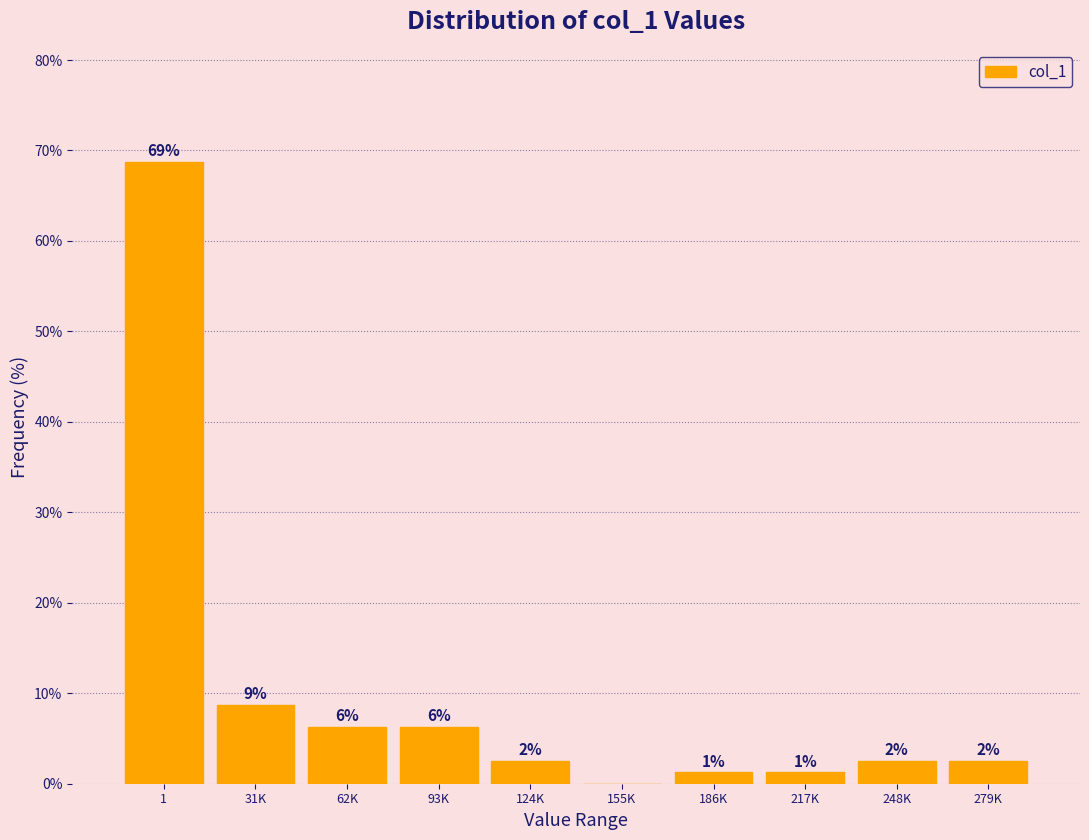

Are the bars horizontal?

No